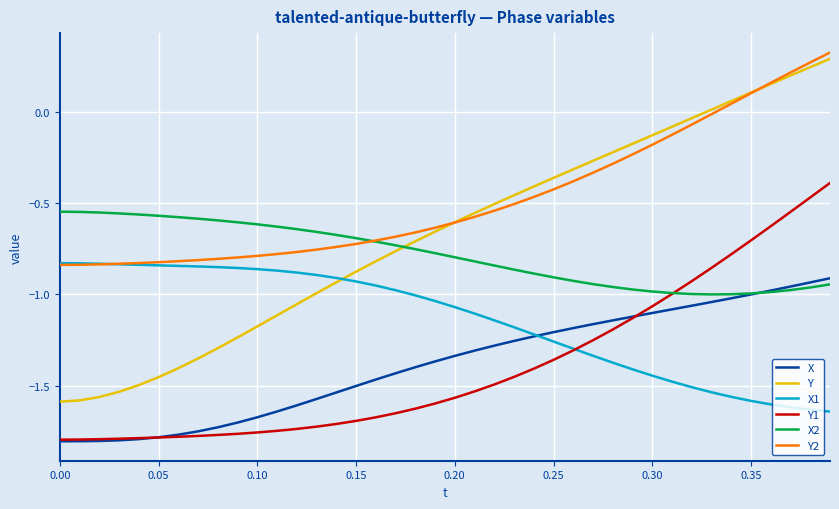

Which series has the widest spread of values?

Y